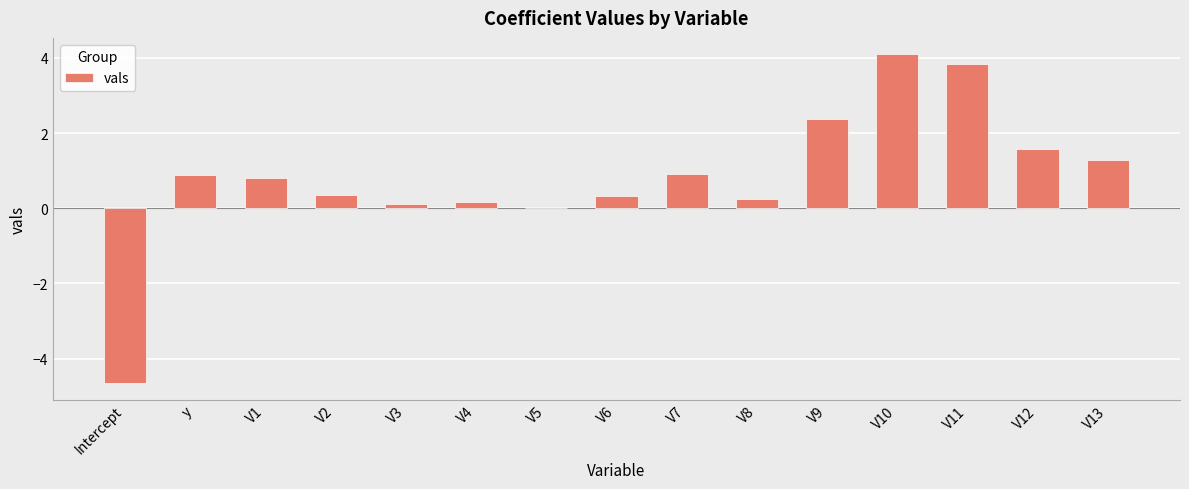

What is the sum of the values at Intercept and y?

-3.8